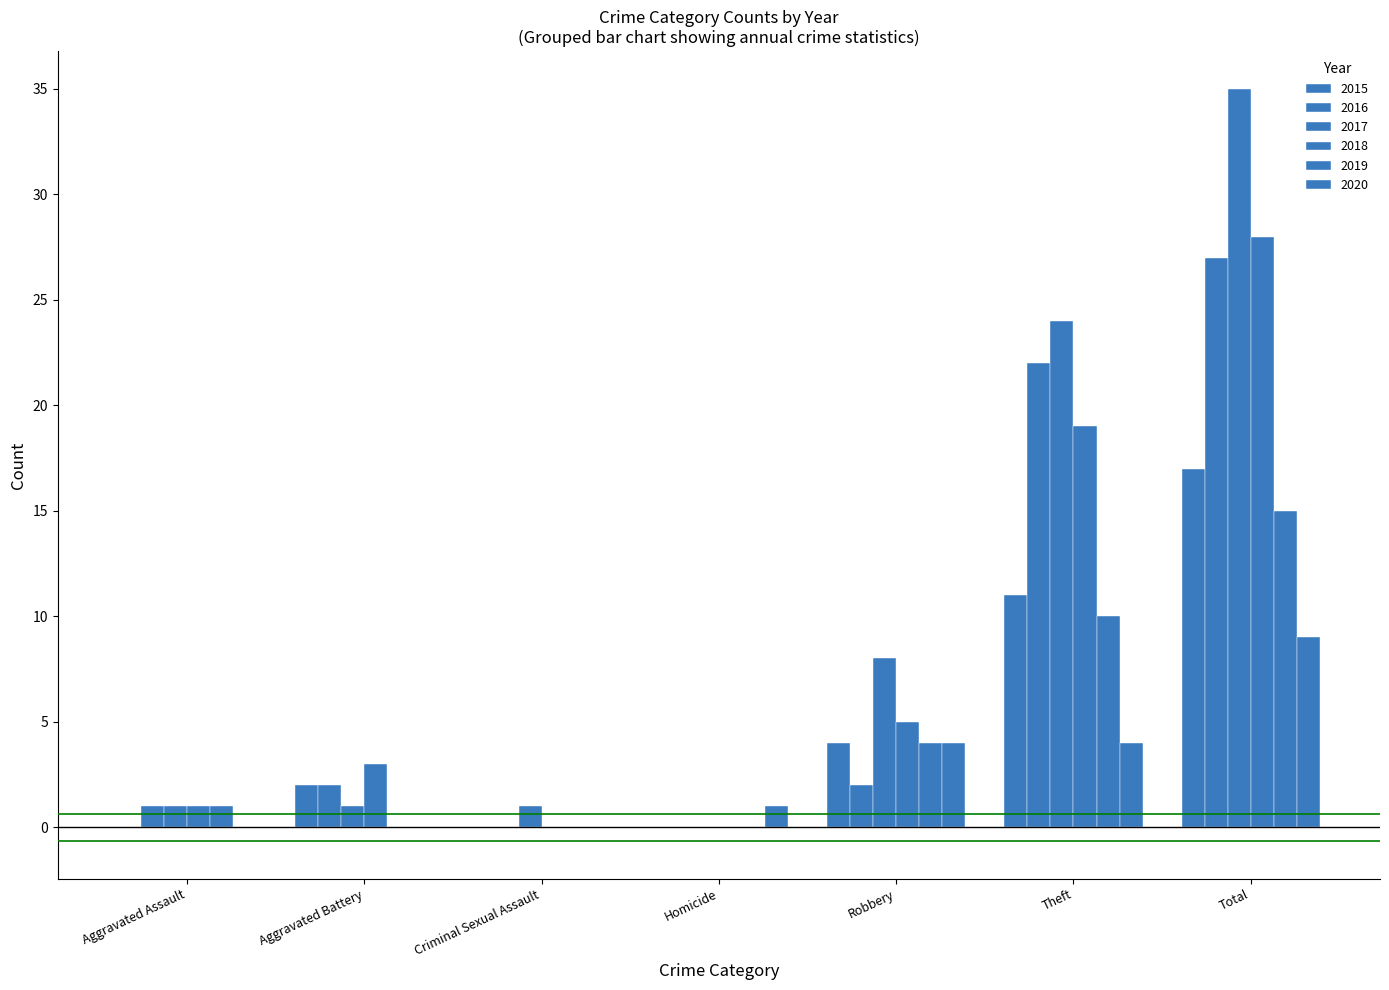

How many series are shown in this chart?

6